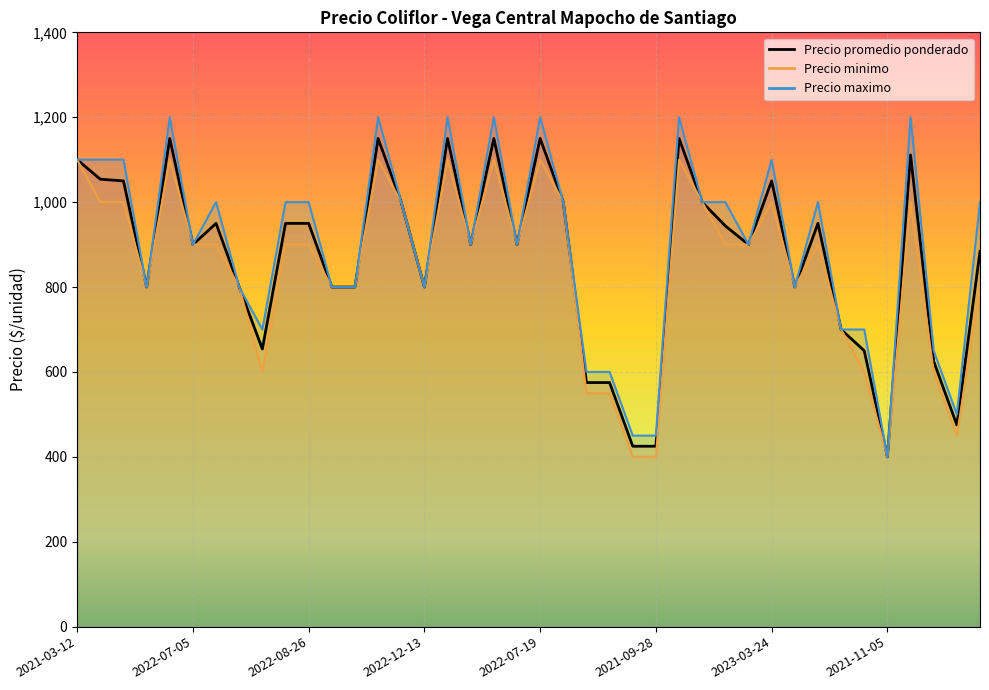

What is the difference between the highest and lowest values at 2022-08-26?

100